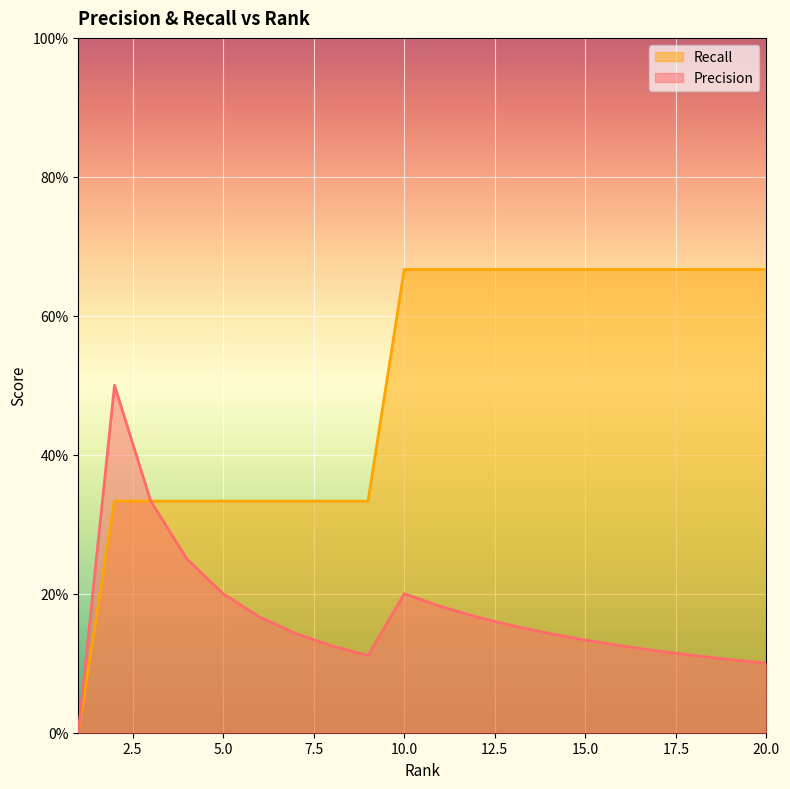

At which label does Recall reach its minimum?

1